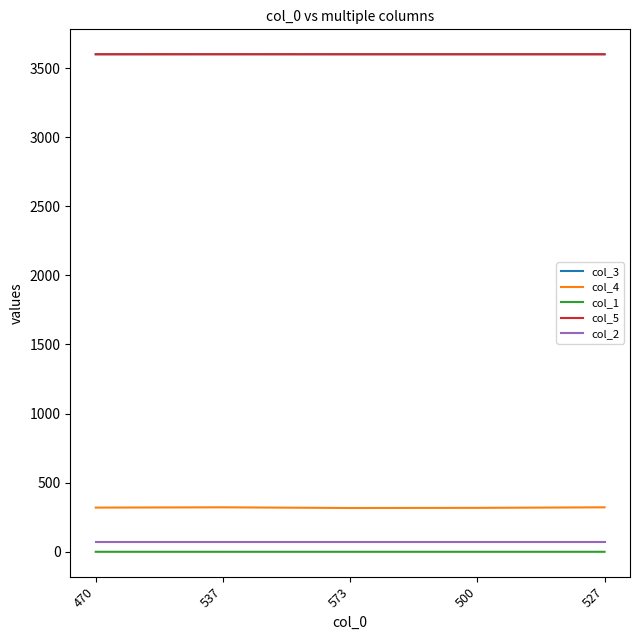

True or false: col_5 and col_2 intersect in this chart.

False